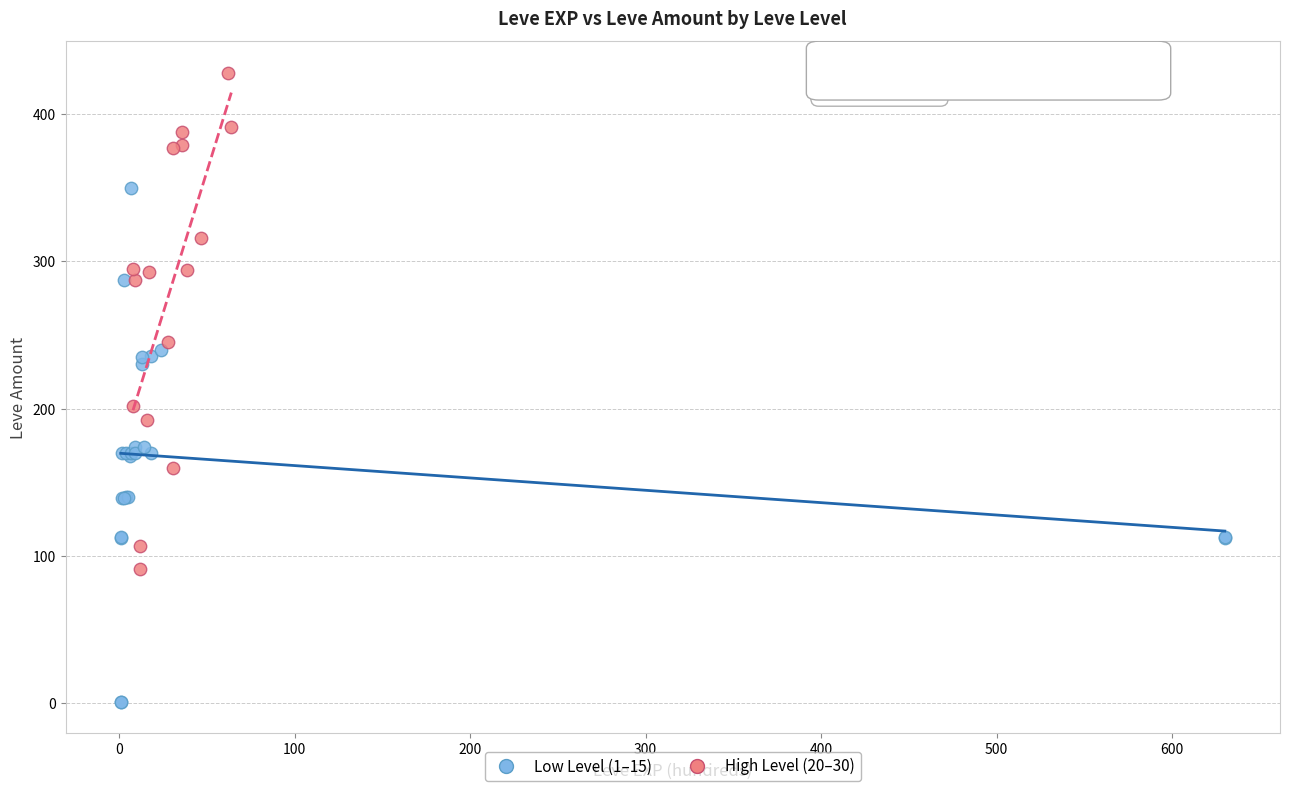

Which series reaches the maximum Y coordinate?

High Level (20–30)